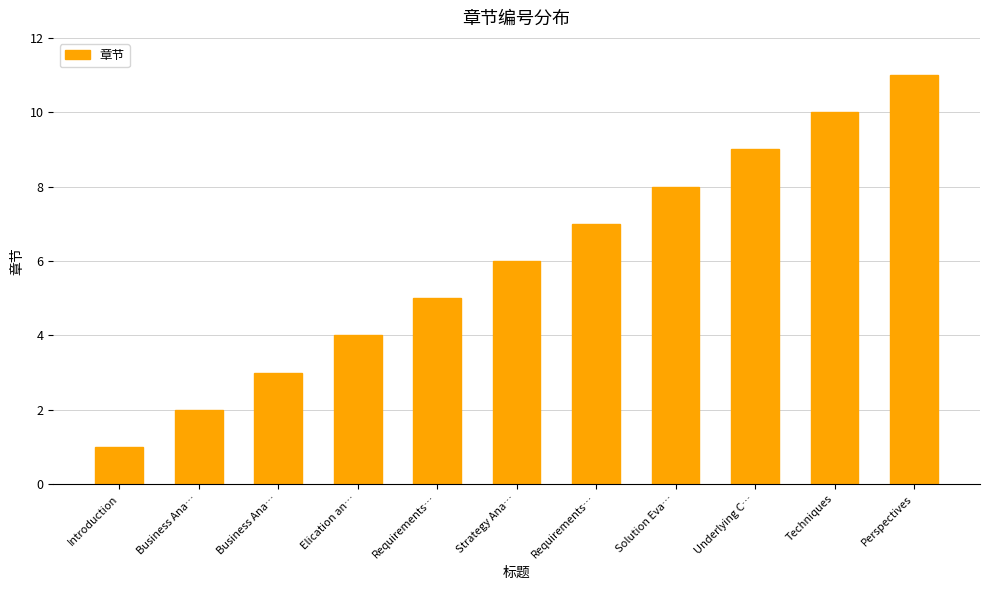

What is the smallest value displayed?

1